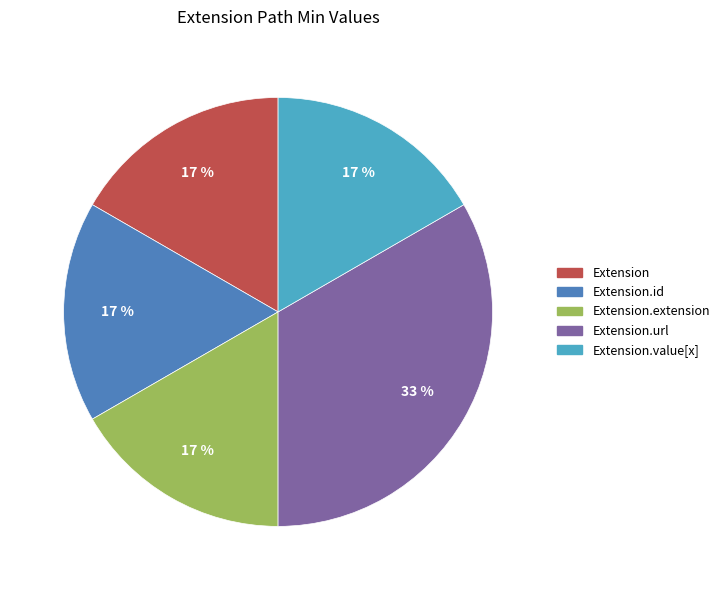

Is it true that Extension.url is 99% of the pie?

False